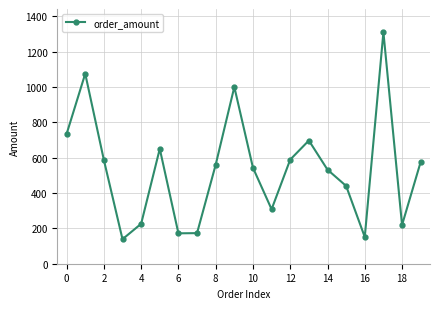

Does the chart have visible grid lines?

Yes